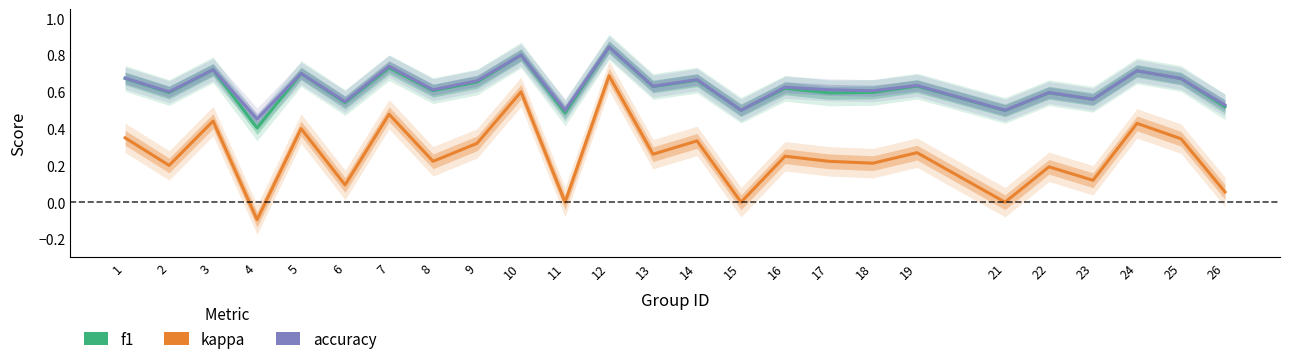

What is the average value of the f1 series?

0.6